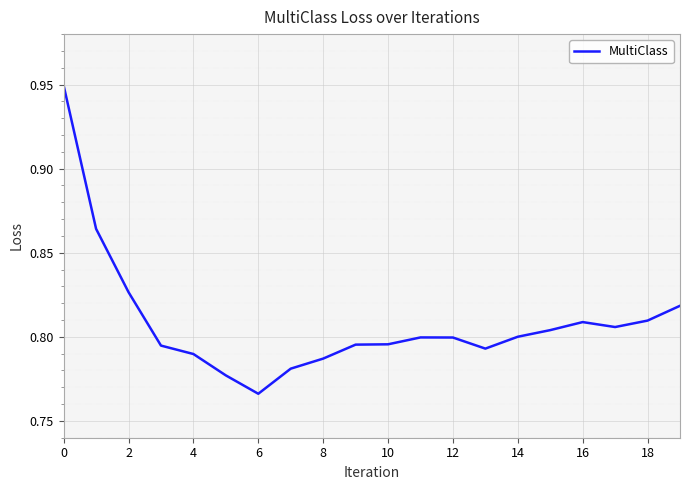

Does the chart display data point markers on the line(s)?

No